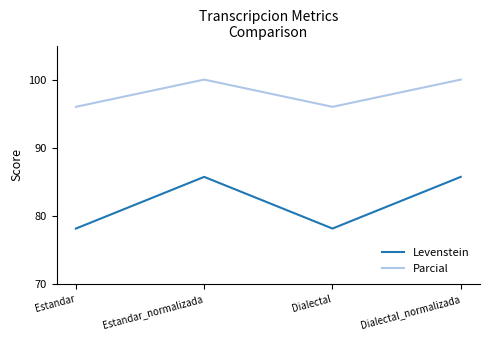

What is the difference between the Parcial values at Estandar and Estandar_normalizada?

4.0